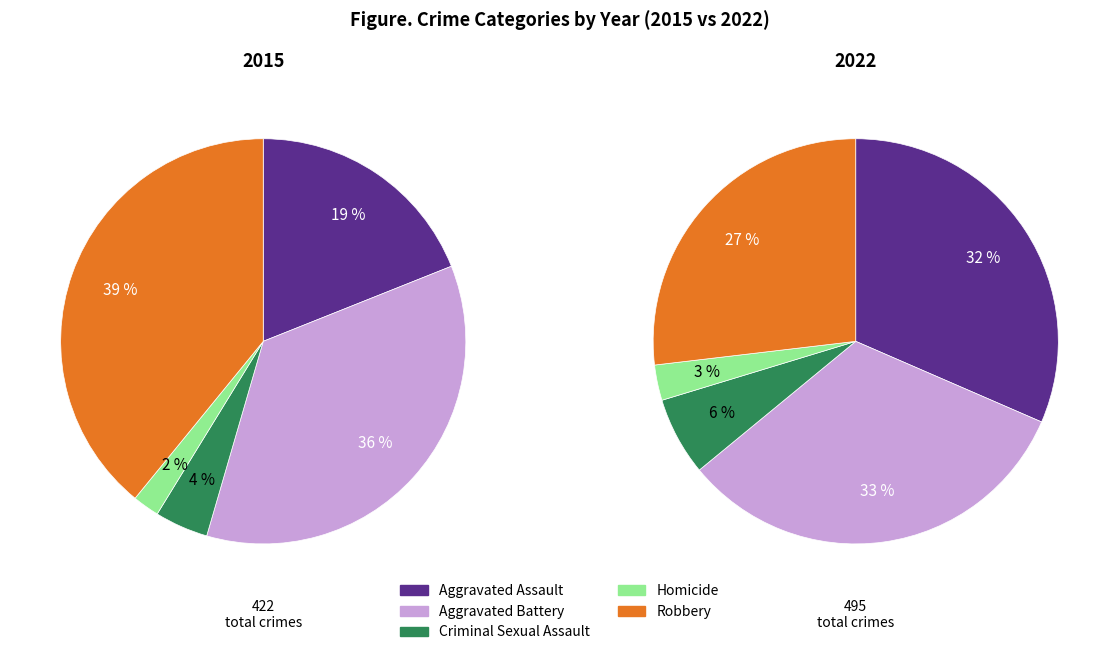

Is there a majority slice in this chart?

No